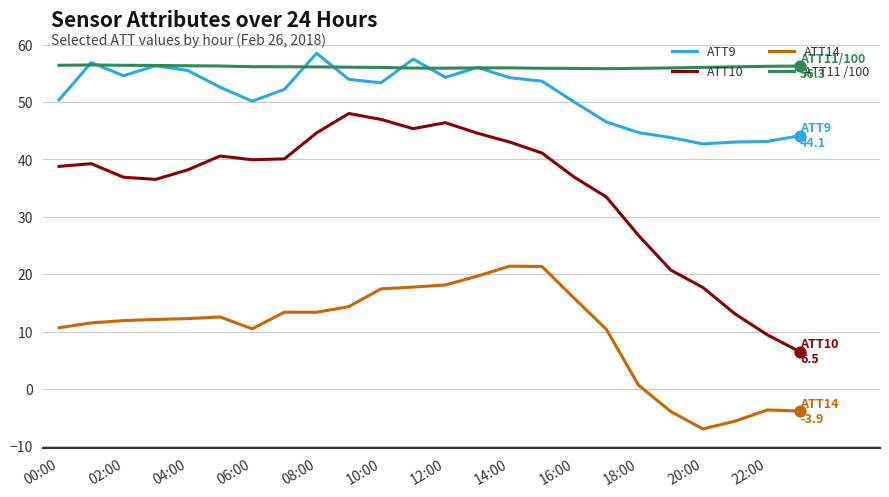

Which series has the largest total across all categories?

ATT11 /100